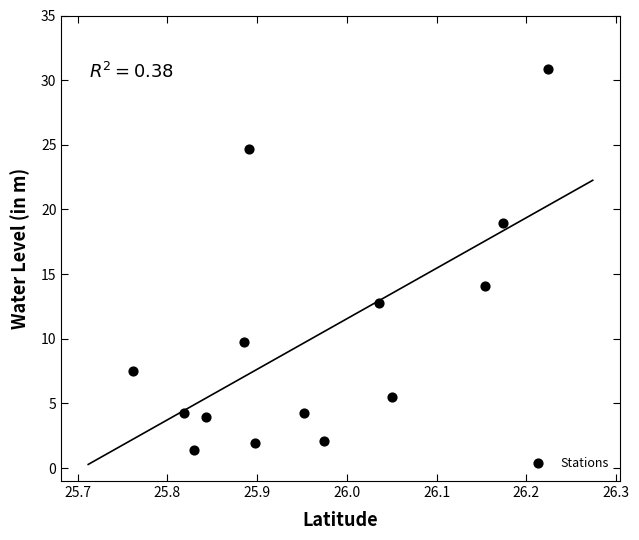

What is the range of Y values (max minus min)?

29.5